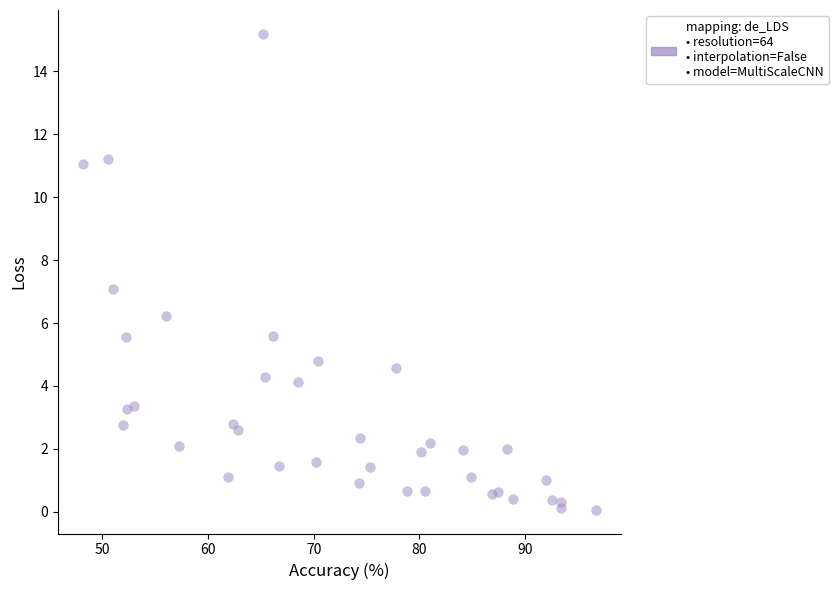

What is the range of X values (max minus min)?

48.4